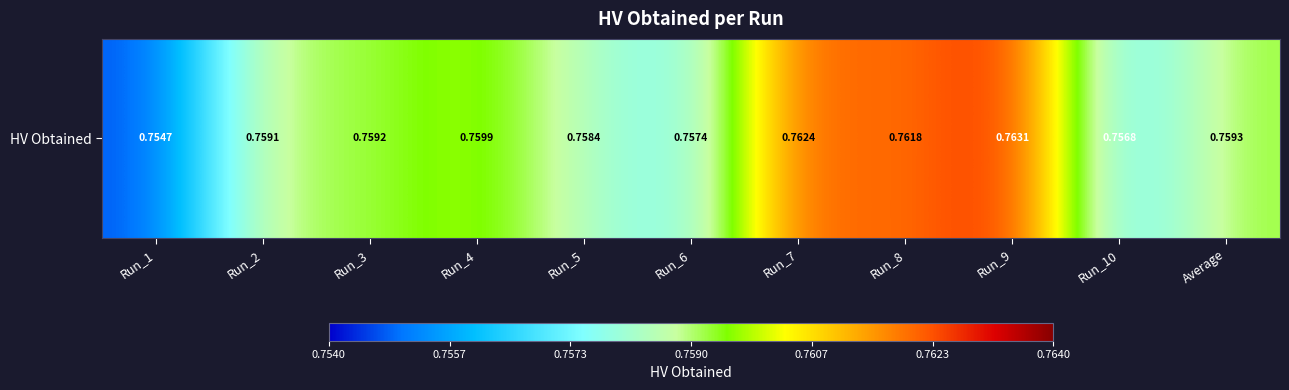

How many series are shown in this chart?

1